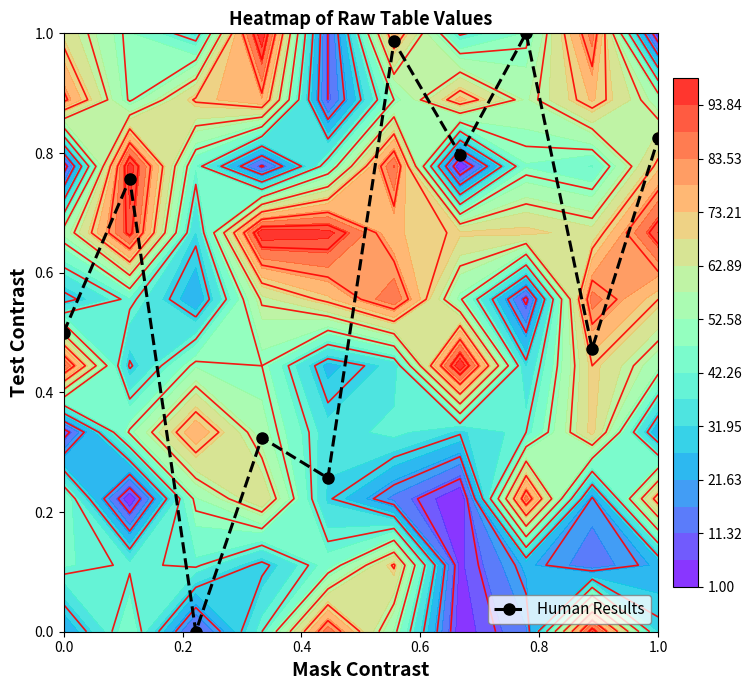

True or false: Human Results has more than 1 interior local peaks.

True